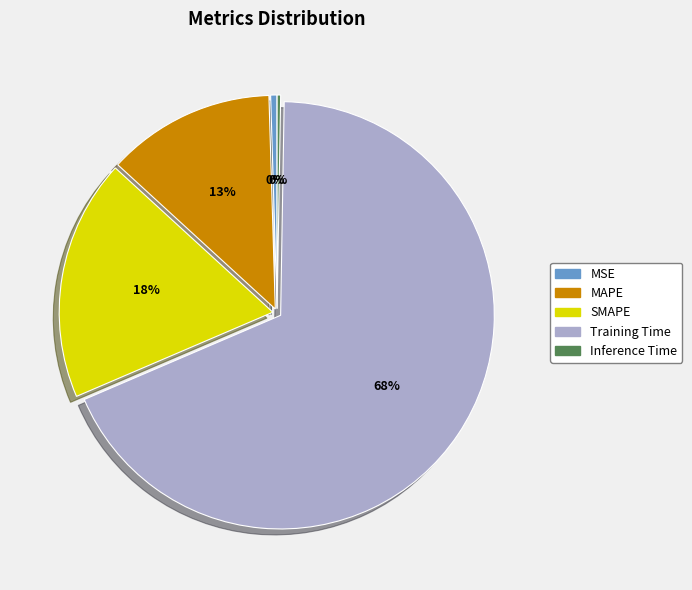

Which category has the biggest portion of the pie?

Training Time